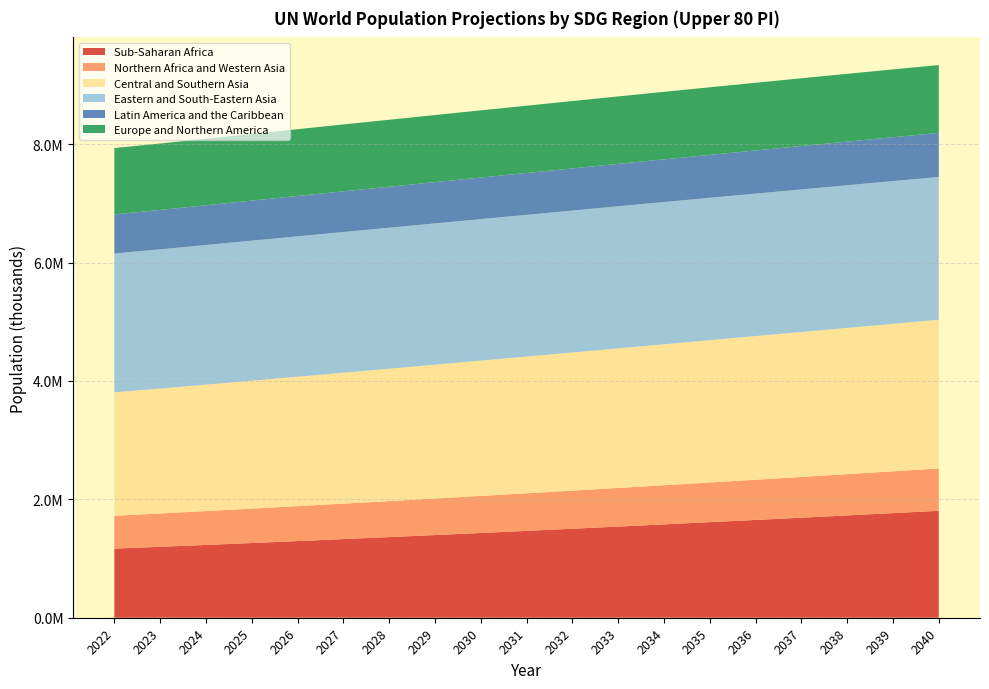

Reading left to right, what are all the values shown in this chart?

Sub-Saharan Africa: 1167340.7	1198057.6	1229629.4	1261857.7	1294688.3	1328127.8	1362124.7	1396510.9	1431500.0	1467260.7	1503369.8	1539738.7	1576703.5	1614243.7	1651817.5	1689774.4	1728251.2	1767057.9	1806543.6
Northern Africa and Western Asia: 553921.4	562947.1	572022.1	581097.2	590111.3	599060.9	608010.0	616907.3	625687.3	634445.5	643314.5	652230.5	661153.0	670079.0	679015.1	688002.8	696918.6	705738.1	714493.7
Central and Southern Asia: 2085818.4	2109494.1	2135202.2	2160872.0	2186205.0	2211141.3	2235697.3	2260490.0	2285113.4	2309411.5	2333574.3	2357342.7	2380678.0	2403755.5	2426031.8	2447862.2	2469677.4	2491155.4	2512044.8
Eastern and South-Eastern Asia: 2345193.3	2351954.1	2358684.3	2365053.2	2370974.2	2376508.8	2381486.9	2386087.9	2390387.3	2393815.2	2397057.5	2400314.7	2402707.3	2404658.6	2406708.4	2408409.5	2409826.0	2411105.1	2411515.0
Latin America and the Caribbean: 660493.9	665693.2	671161.3	676613.1	682000.9	687278.8	692429.7	697459.6	702444.3	707299.1	711970.2	716531.9	720883.8	725127.5	729372.0	733489.0	737293.1	740887.5	744341.7
Europe and Northern America: 1120638.9	1121818.0	1123806.9	1125844.9	1127819.3	1129721.6	1131495.9	1133154.7	1134789.0	1136346.6	1137837.5	1139294.9	1140599.9	1141867.7	1143109.7	1144190.8	1145121.1	1145778.7	1146373.2